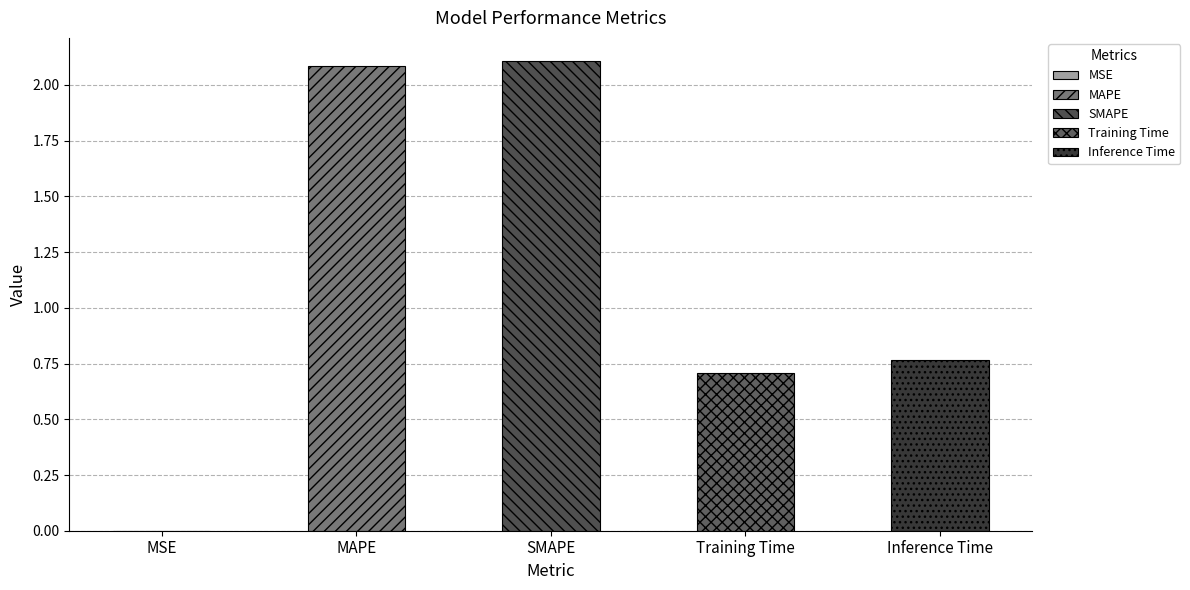

The chart shows a value of 0.7 at Training Time. True or false?

True